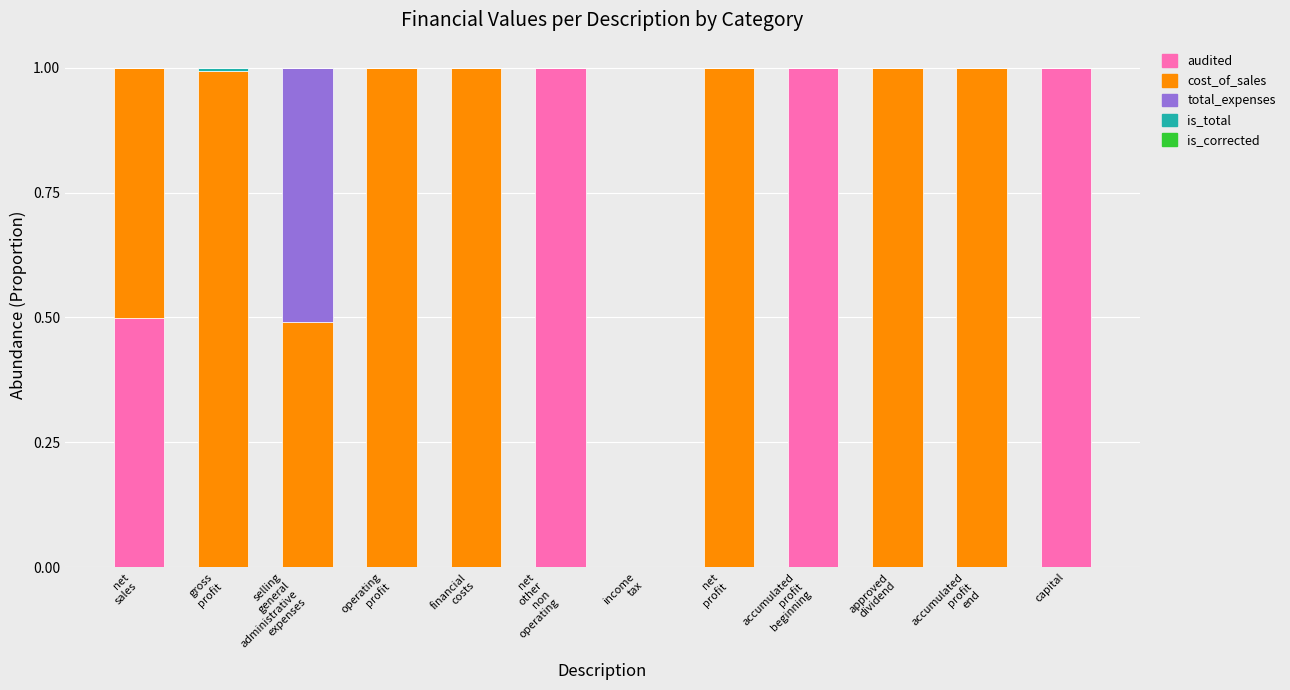

What is the maximum value for audited?

1.0